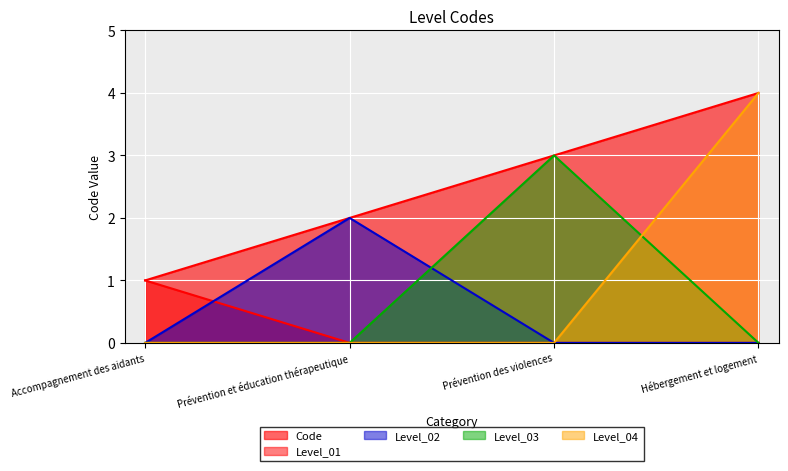

What is the difference between the second highest and minimum values?

2